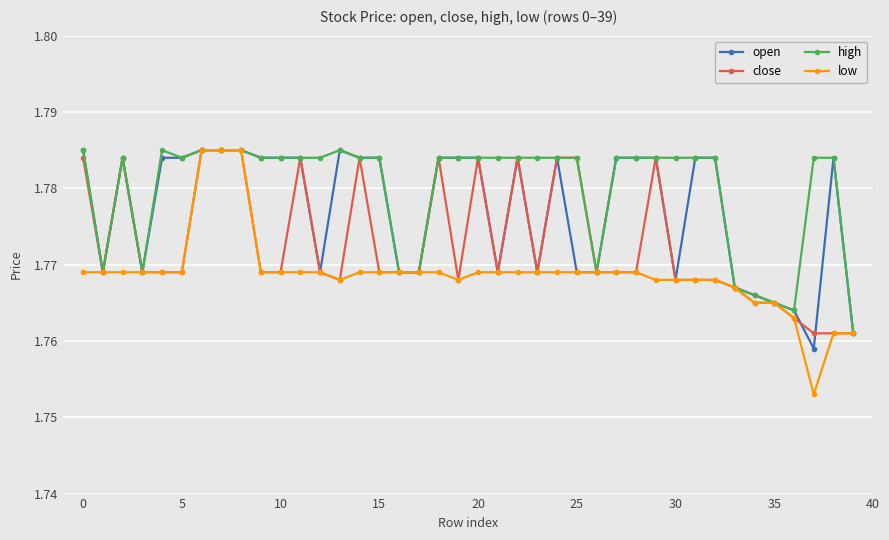

How many open values are between 1 and 2?

40